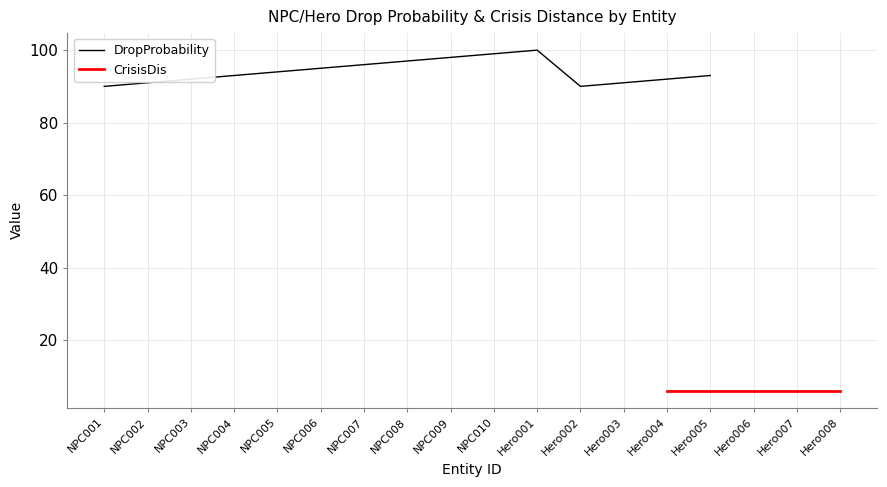

Is this an area chart (filled region under the line)?

No